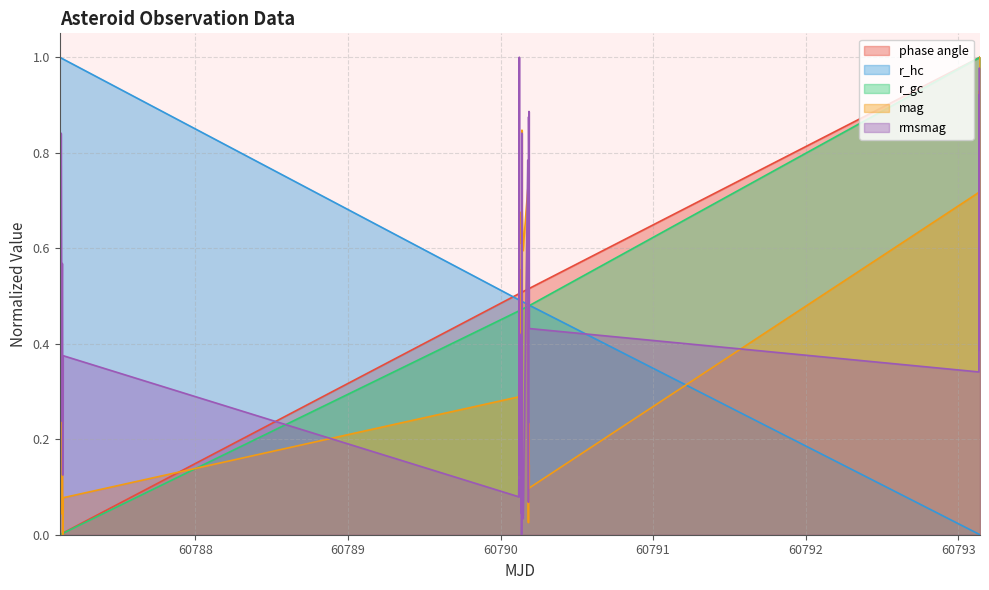

What is the difference between the second highest and second lowest values in the mag series?

0.9